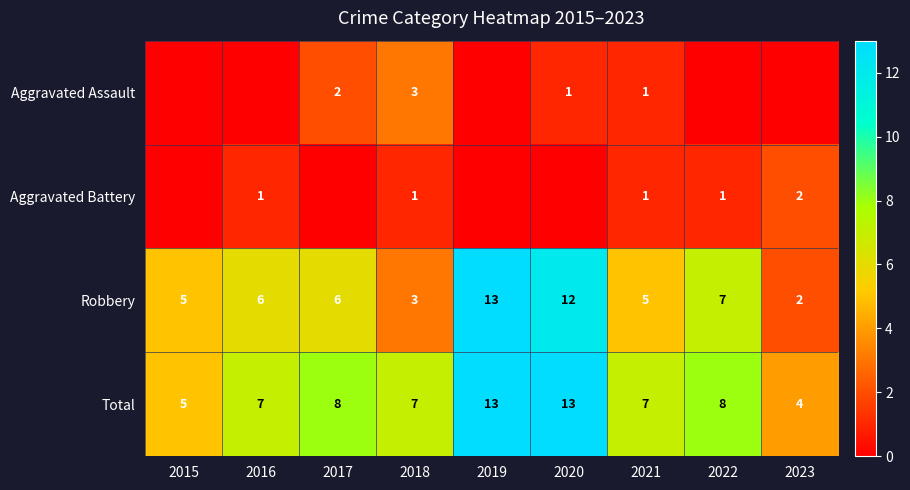

What is the average value of the Total series?

8